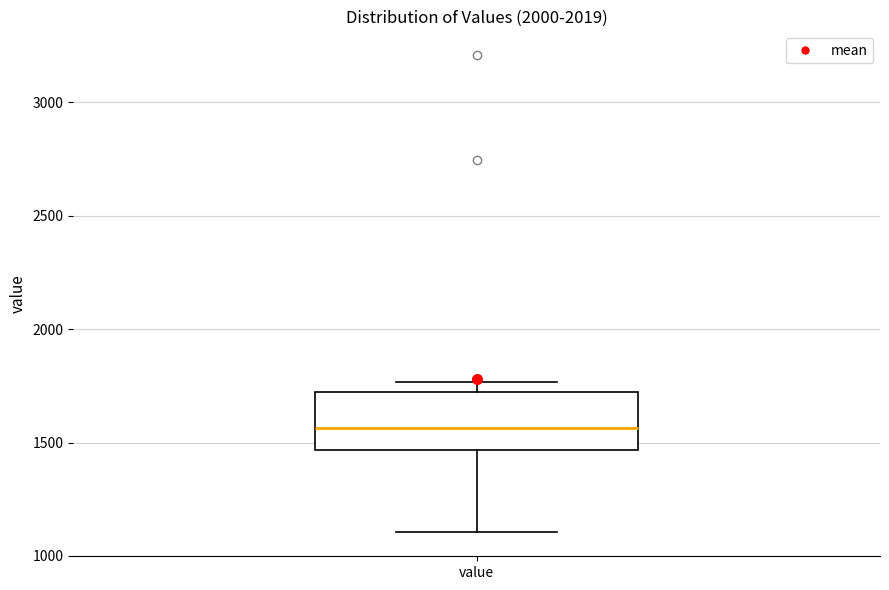

Read this box plot against the y-axis: the position of the median line, the range covered by the box, and the ends of both whiskers. The values are not printed on the chart, so give them approximately, as read against the axis.

median 1550, box 1450 to 1700, whiskers 1100 to 1750